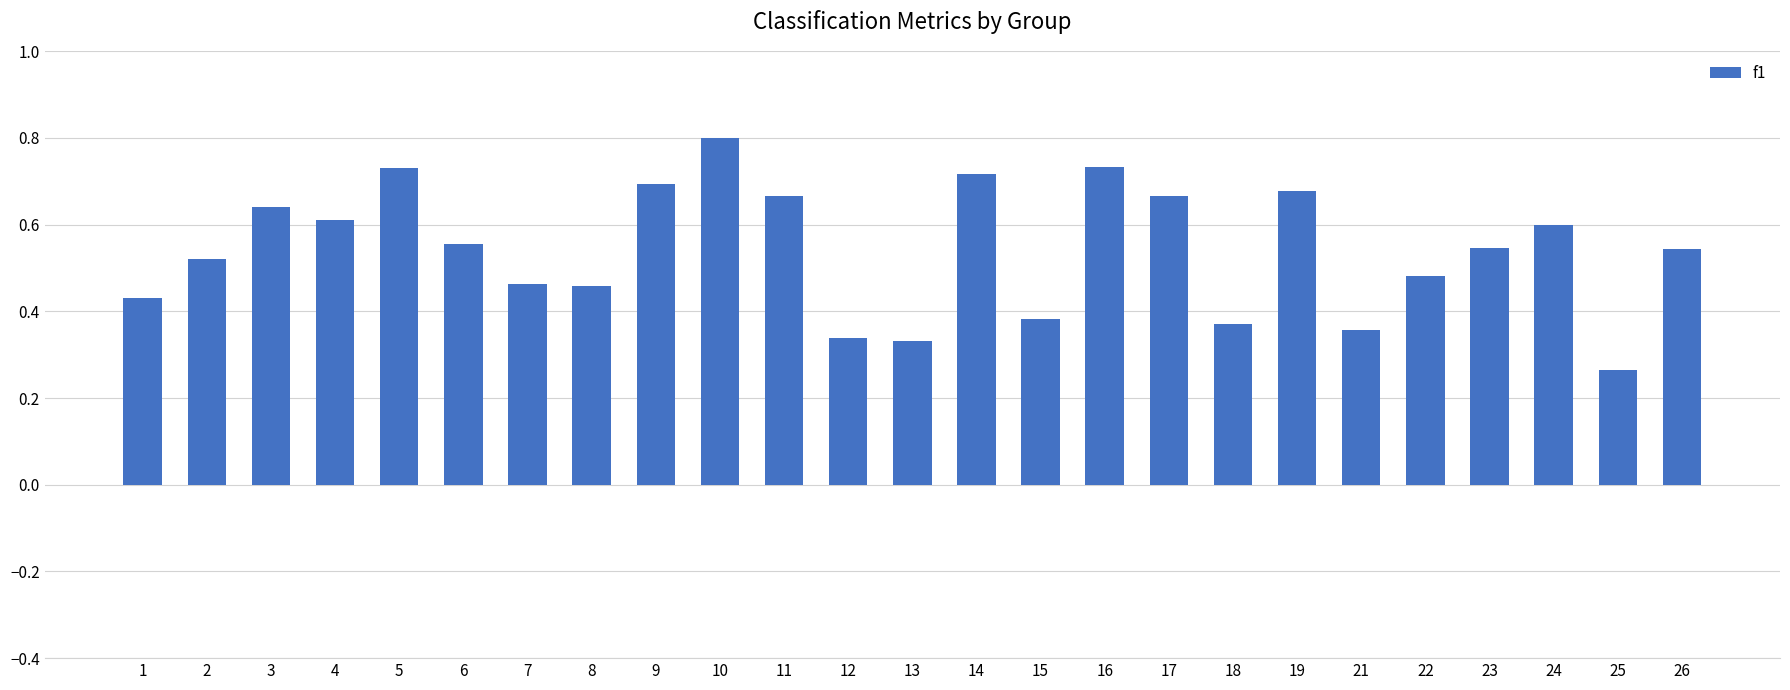

What is the sum of the values at 2 and 18?

0.9